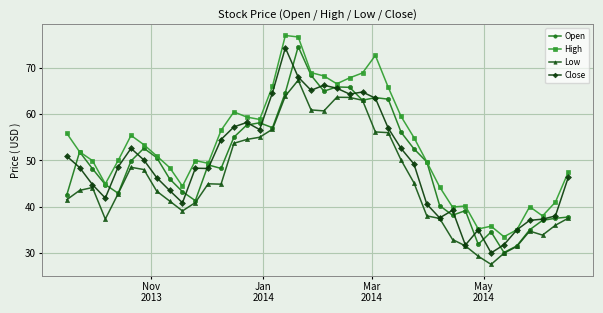

What are all the series names shown in the legend?

Open, High, Low, Close